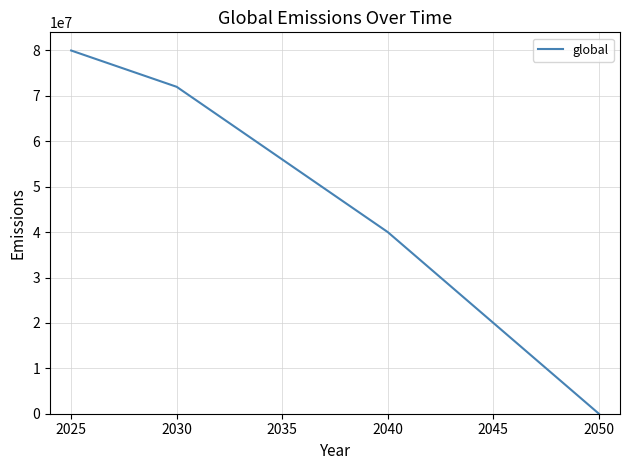

What is the maximum value shown in the chart?

80000000